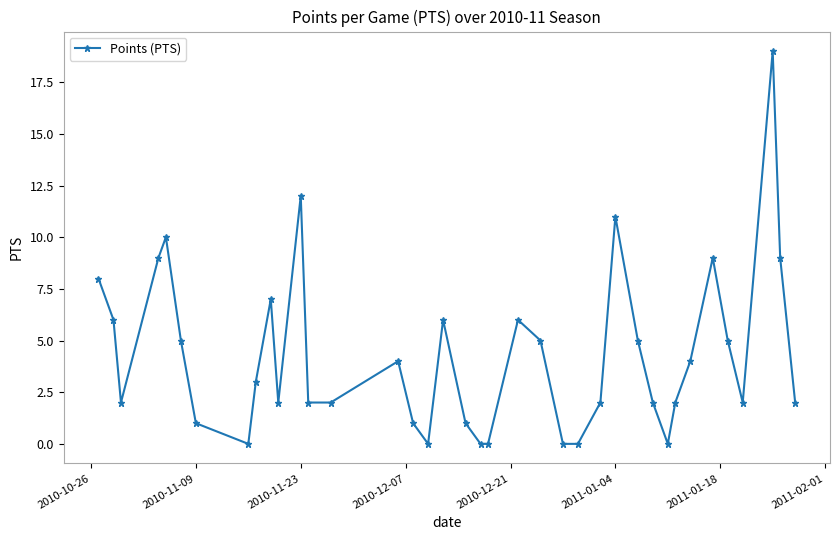

What is the average value?

4